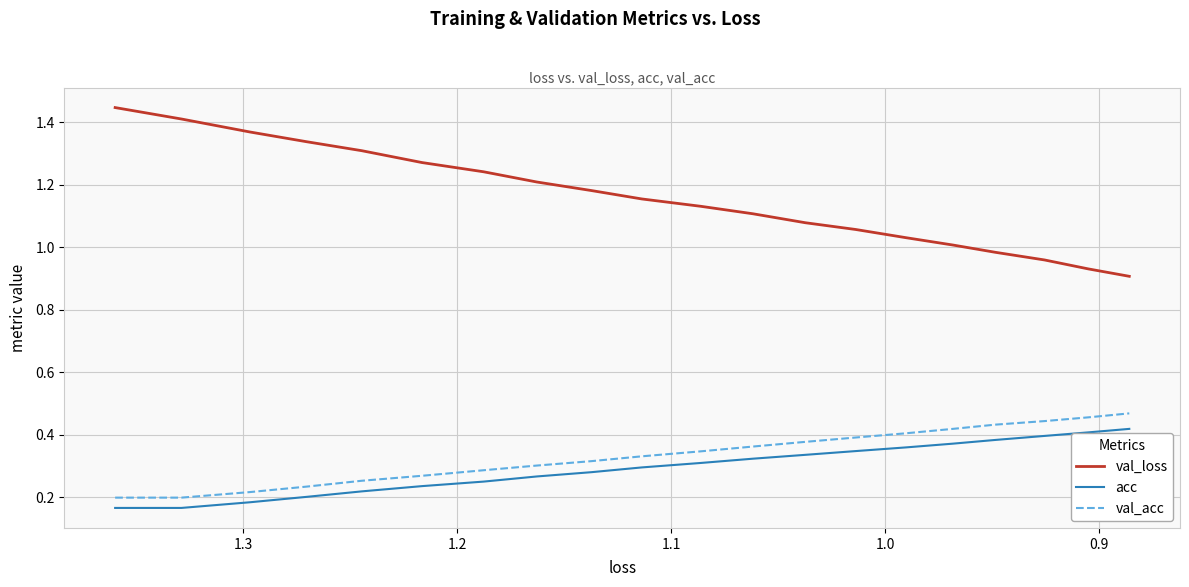

Does the chart have visible grid lines?

Yes